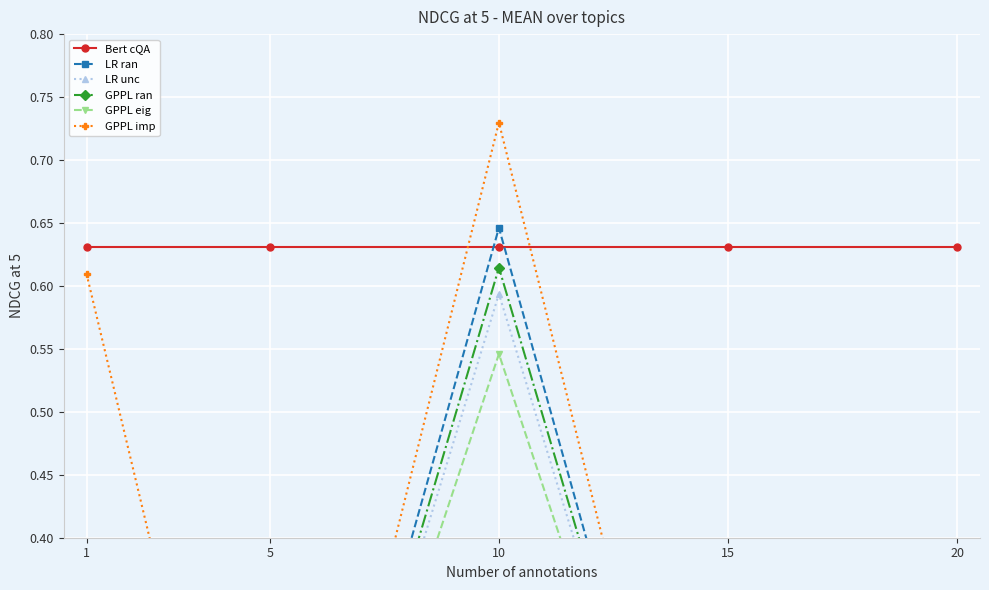

Which category has the highest value in the GPPL ran series?

10